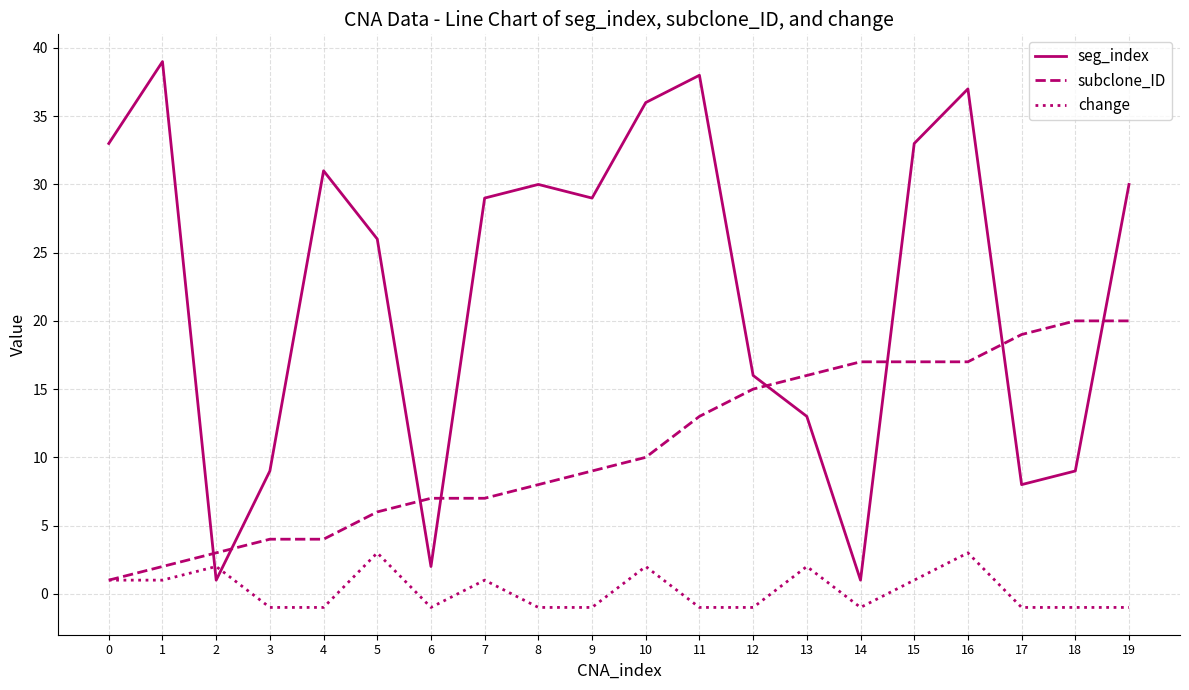

What is the greatest value displayed?

39